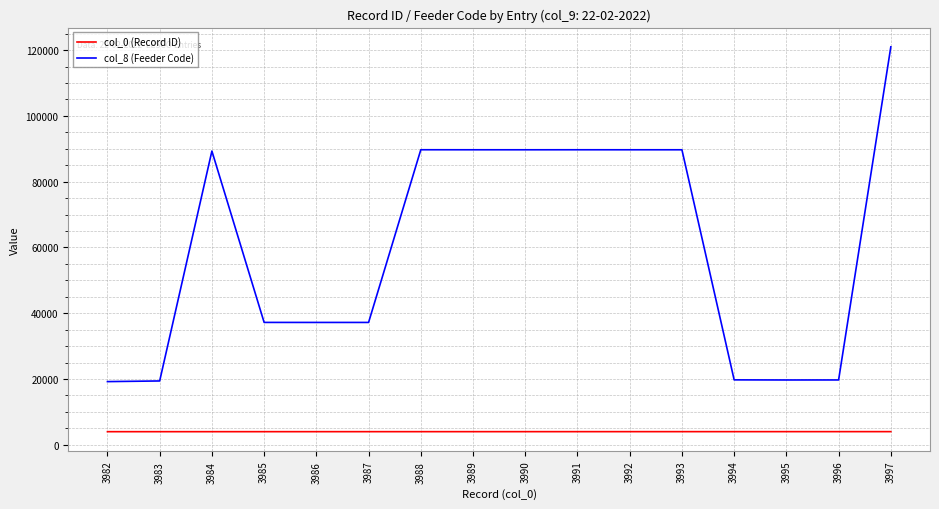

Which series has the largest range (max minus min)?

col_8 (Feeder Code)